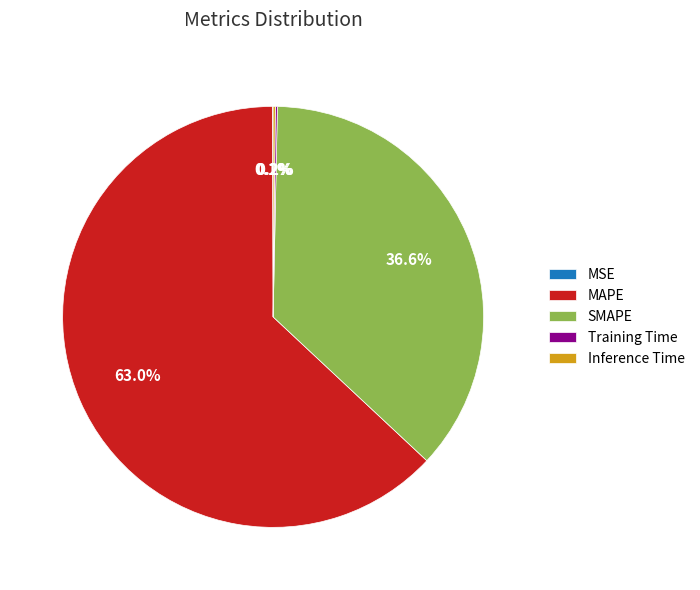

Does MAPE account for over 50% of the chart?

Yes